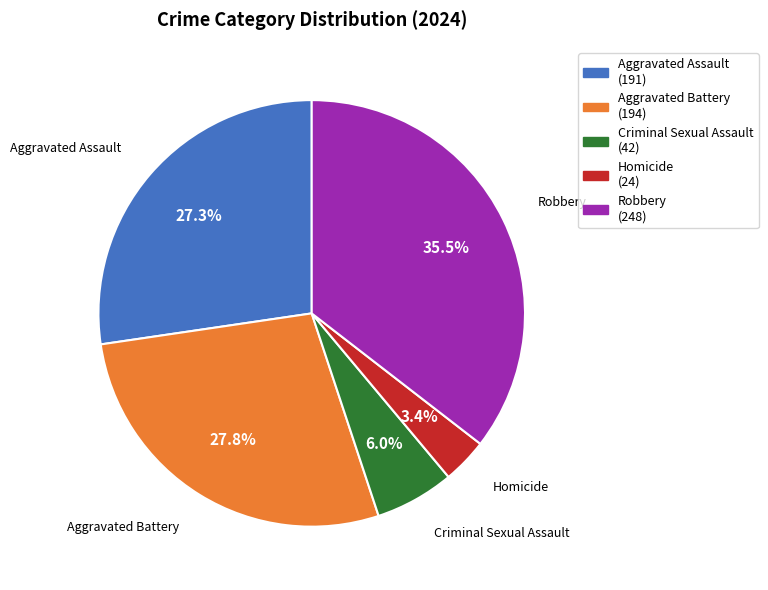

Between Aggravated Battery and Homicide, which is larger?

Aggravated Battery